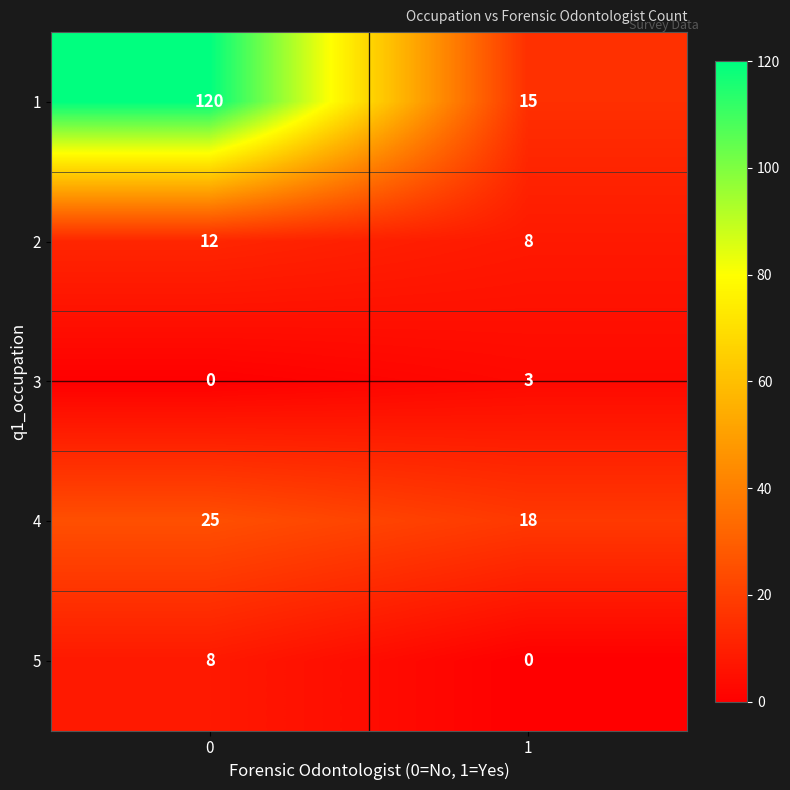

What is the difference between the 5 values at 1 and 0?

8